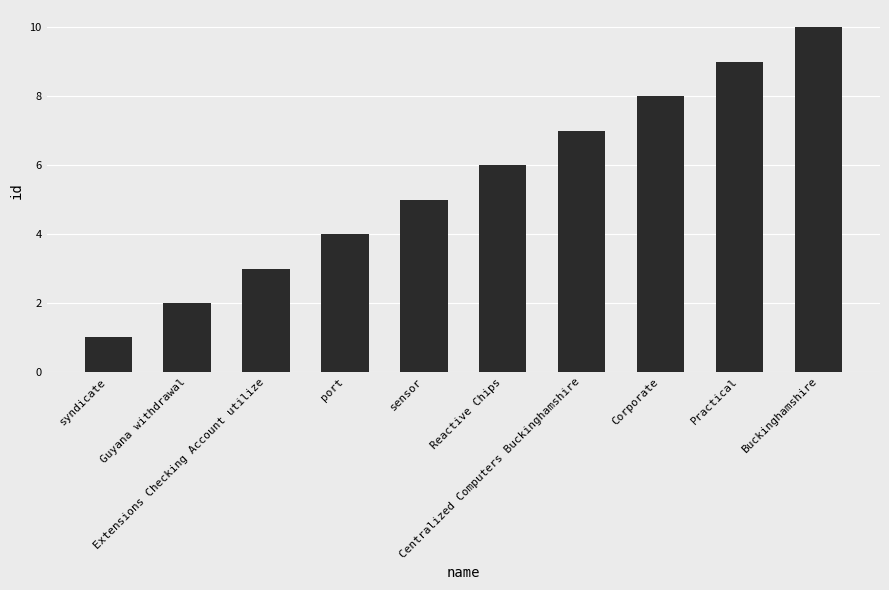

Between sensor and Extensions Checking Account utilize, which is larger?

sensor